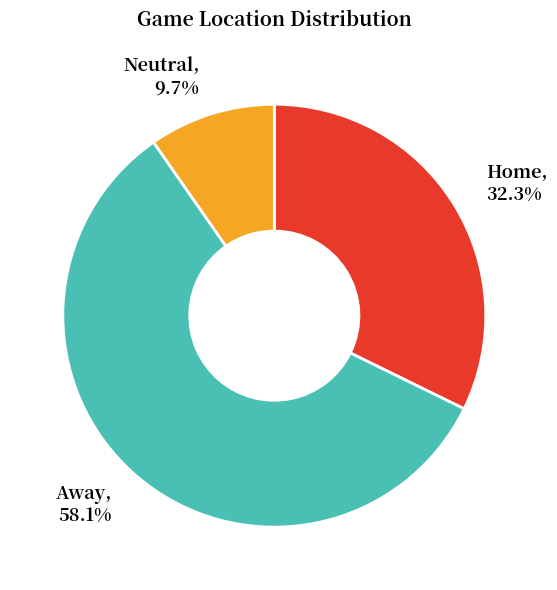

To the nearest percent, what is the average slice percentage?

33%